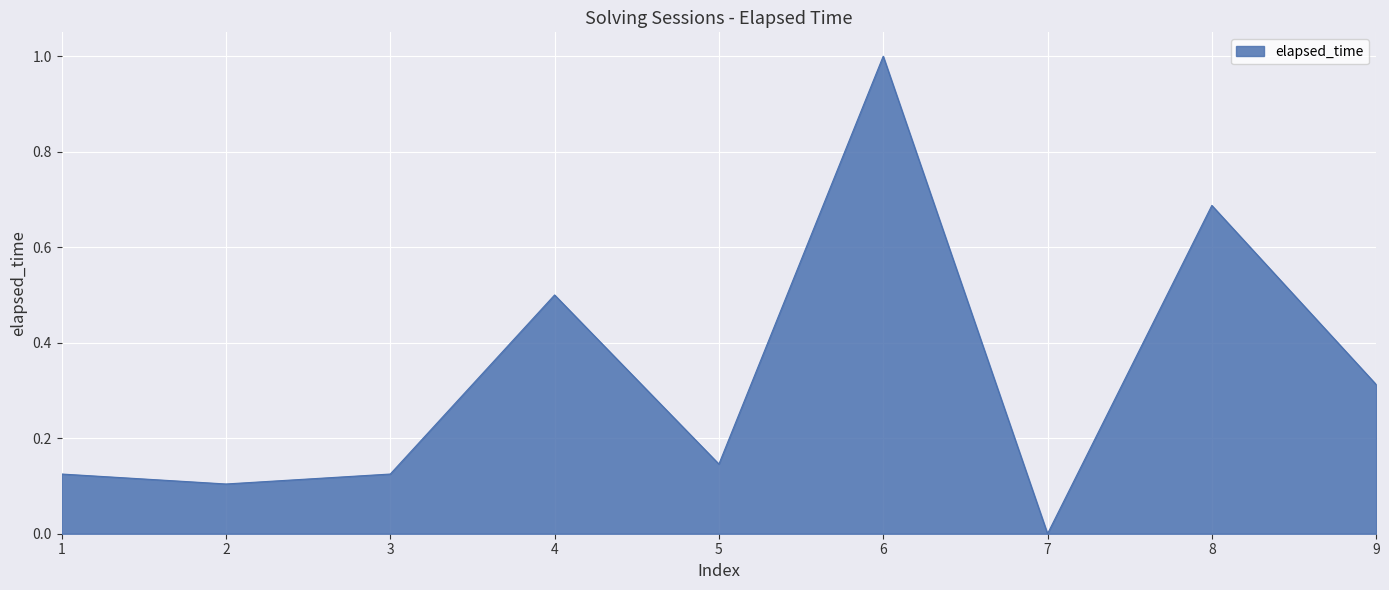

What is the change in value from 1 to 6?

+0.9